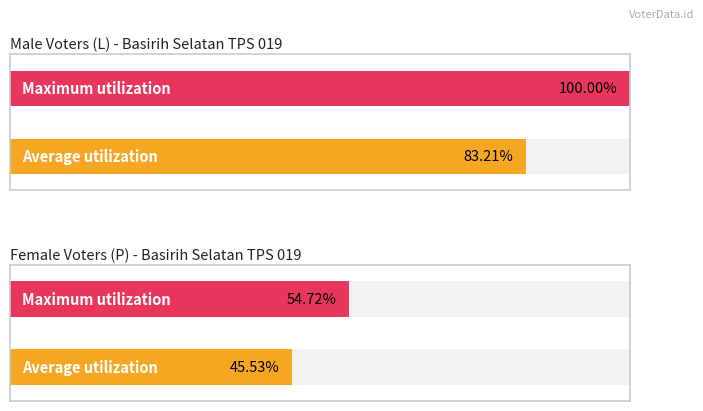

What are all the series names shown in the legend?

Average utilization, Maximum utilization